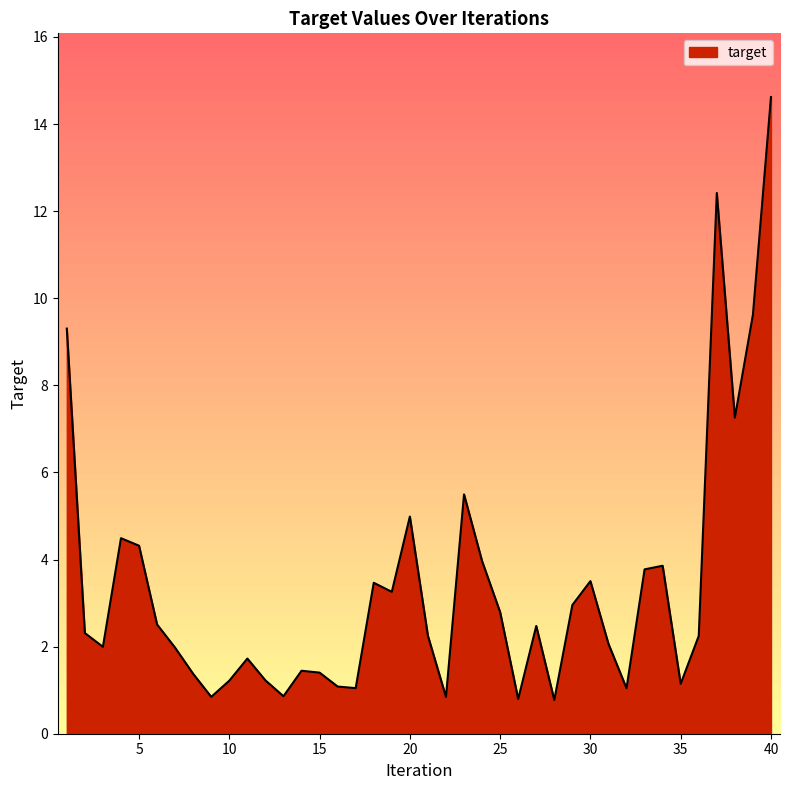

What is the minimum value shown in the chart?

0.8